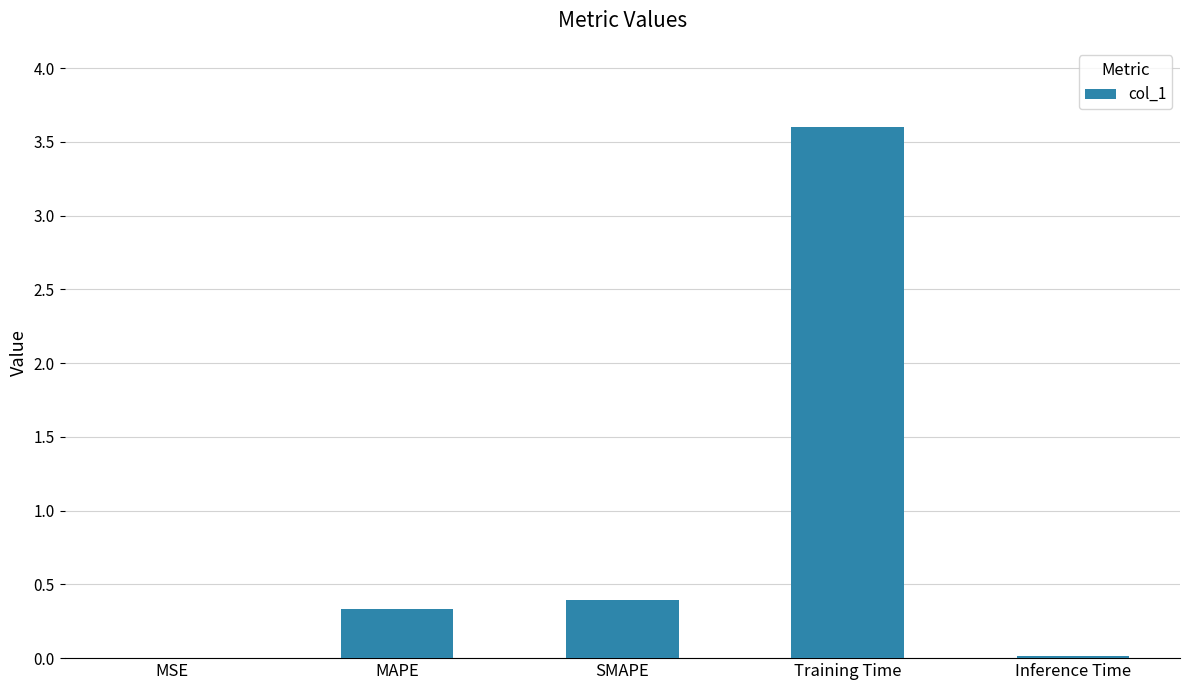

What is the change in value from SMAPE to Training Time?

+3.2